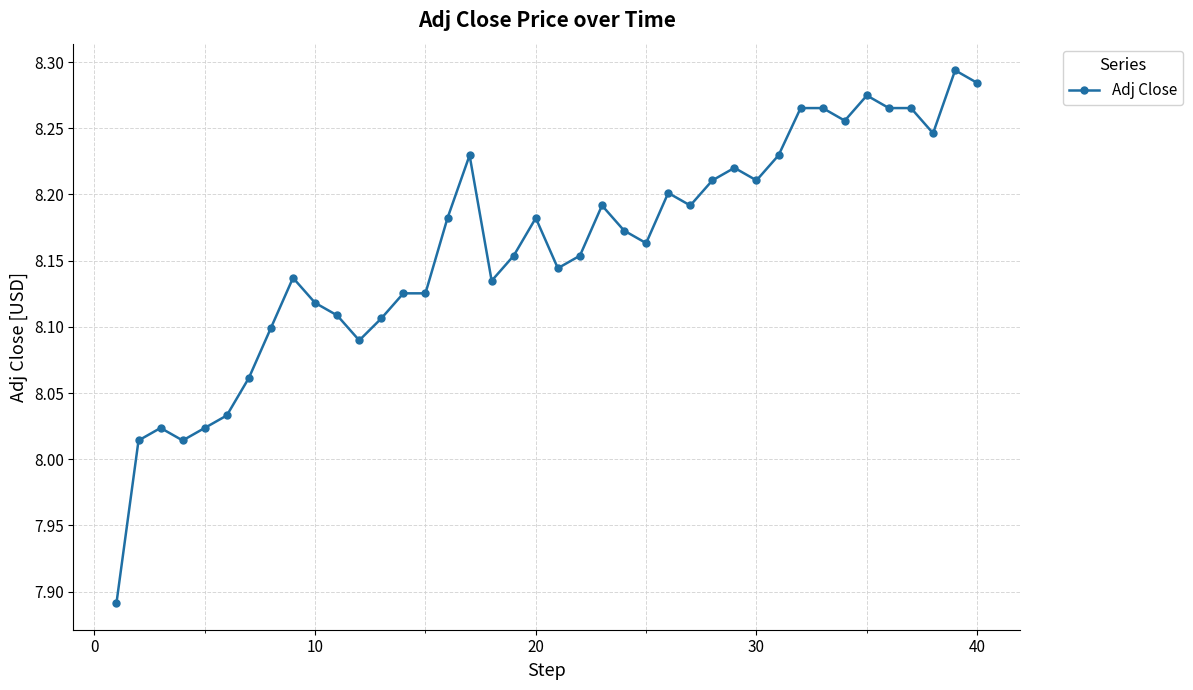

Count the number of values greater than 8.

39